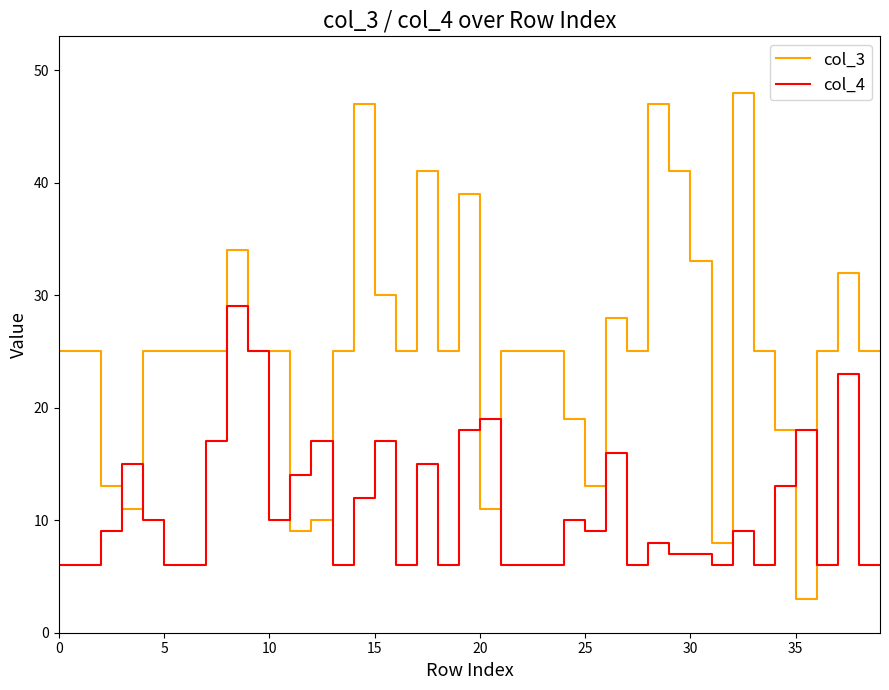

Rank the series by their maximum value, from lowest to highest.

col_4, col_3